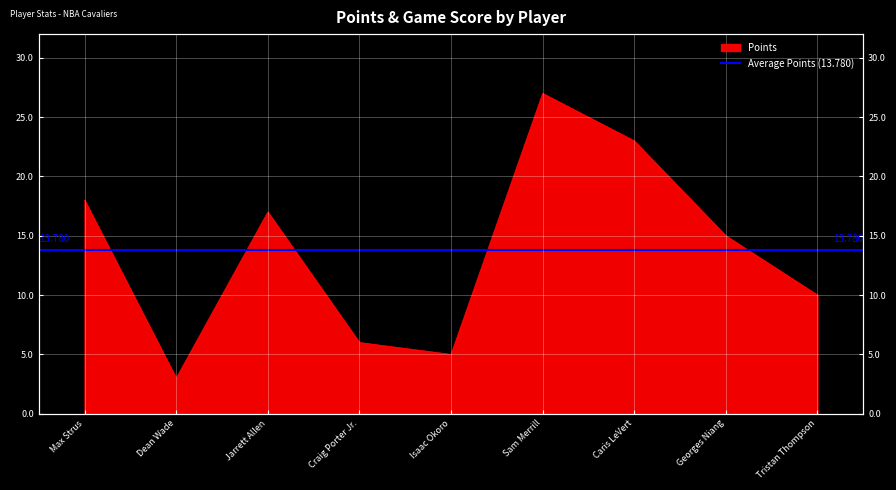

Approximately how many times larger is the value at Isaac Okoro compared to Caris LeVert?

0.2